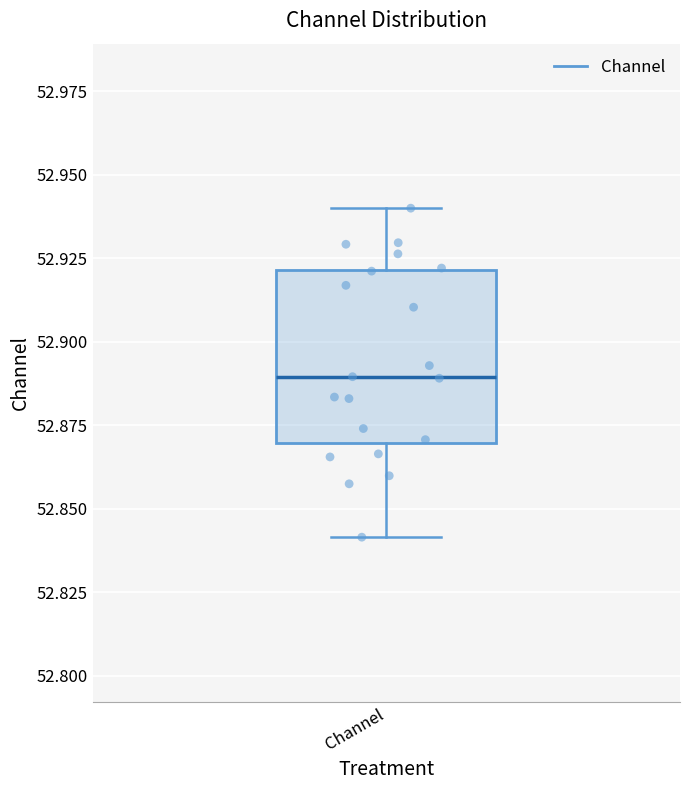

Read this box plot against the y-axis: the position of the median line, the range covered by the box, and the ends of both whiskers. The values are not printed on the chart, so give them approximately, as read against the axis.

median 52.89, box 52.87 to 52.92, whiskers 52.84 to 52.94